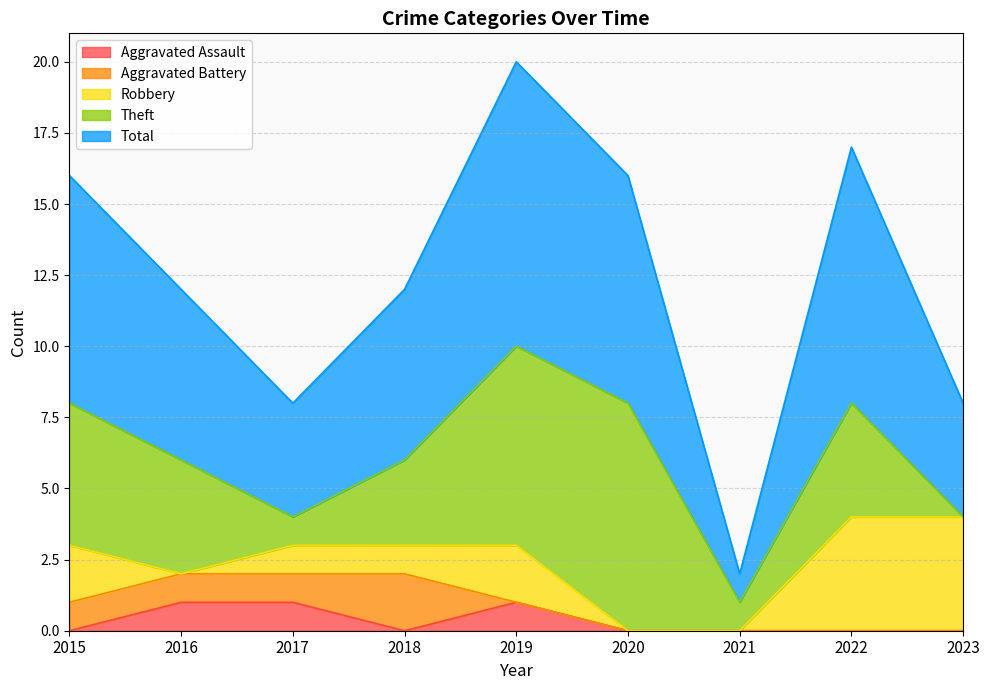

Is it true that Aggravated Battery equals 1 at 2019?

False